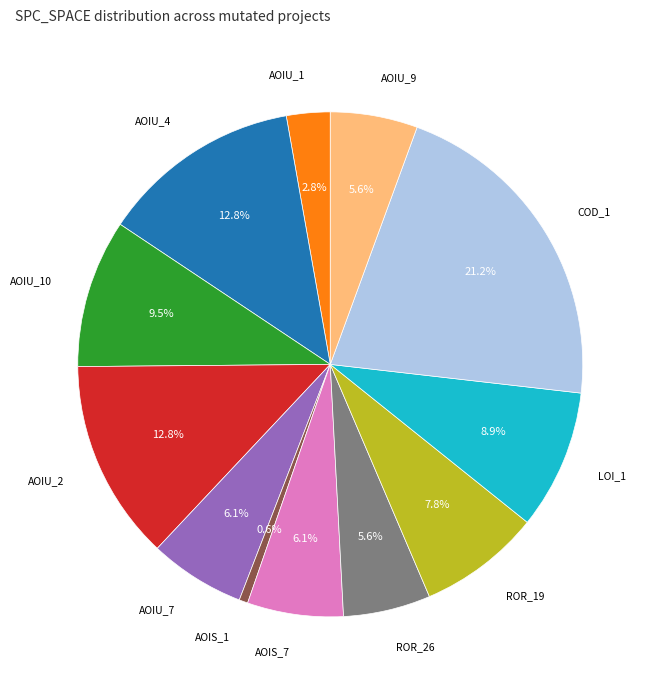

To the nearest percent, what is the average slice percentage?

8%